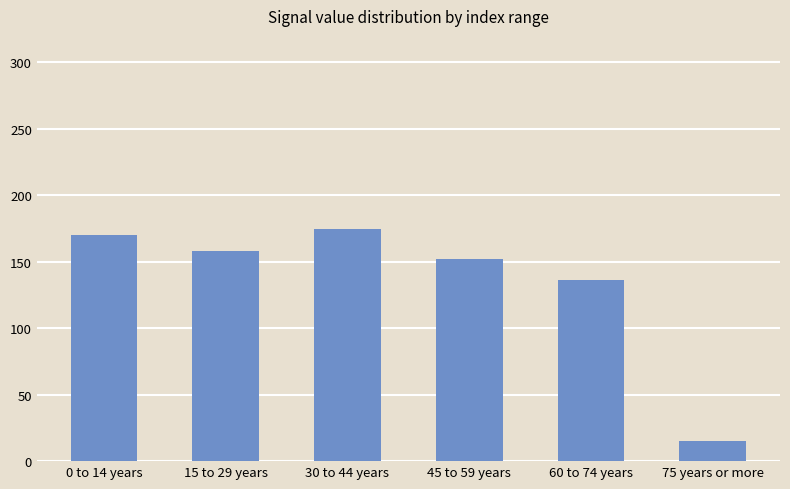

How many distinct data groups are displayed?

1